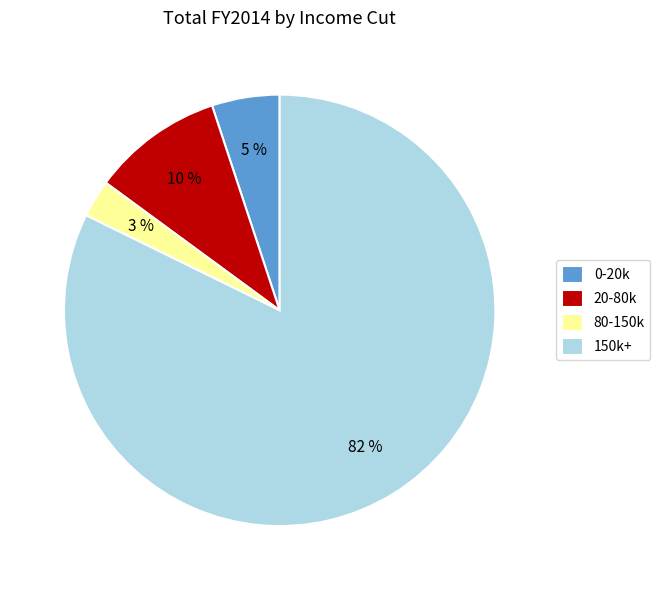

True or false: 0-20k accounts for 16% of the total.

False